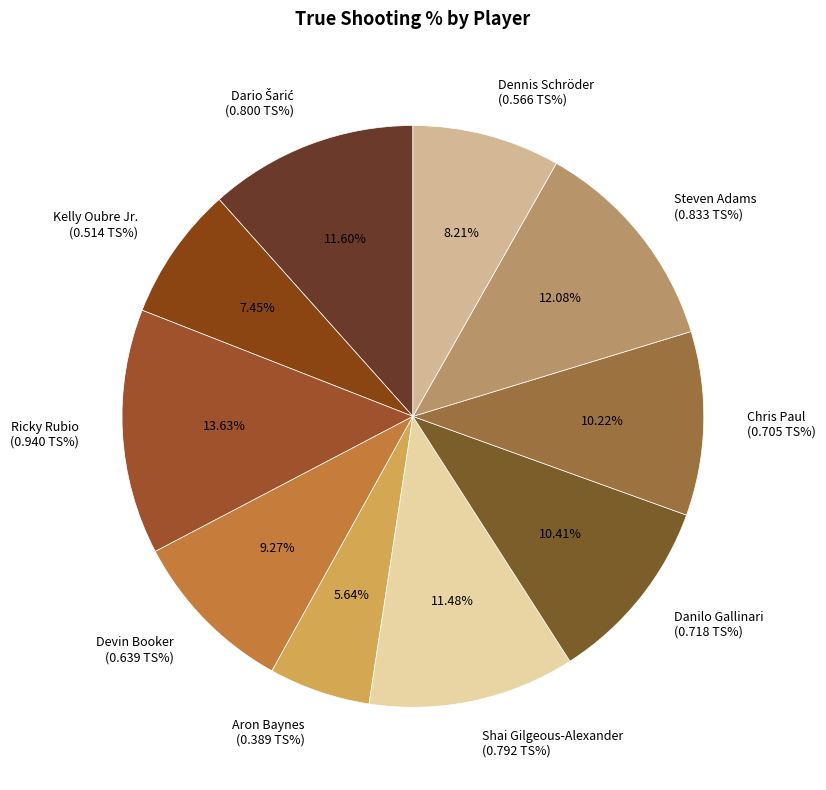

Is there any slice that represents more than half of the pie?

No